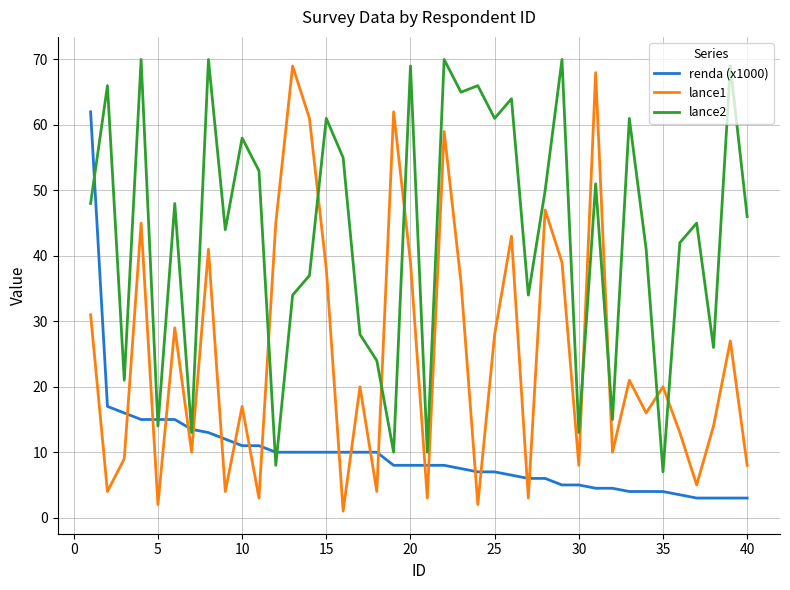

True or false: lance2 and lance1 cross at least once.

True